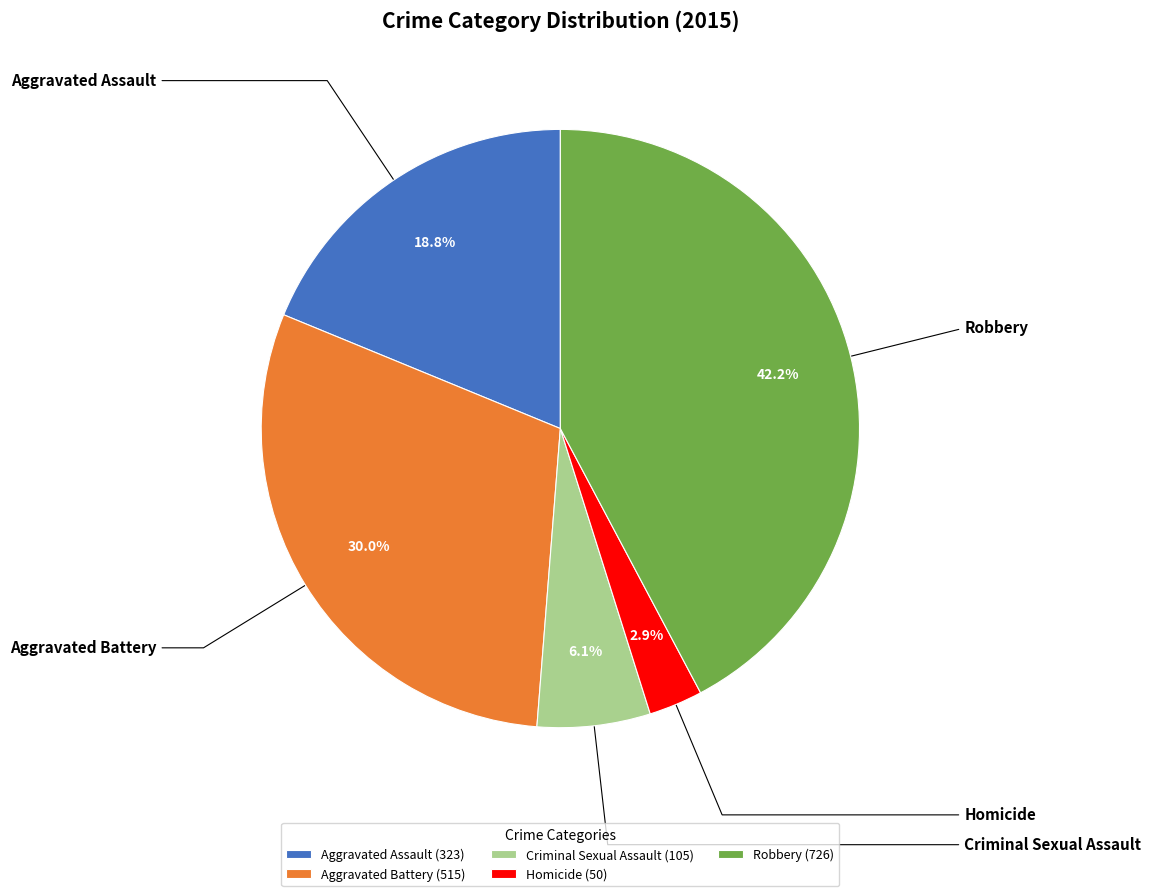

Approximately how many times larger is the value at Homicide (50) compared to Criminal Sexual Assault (105)?

0.5